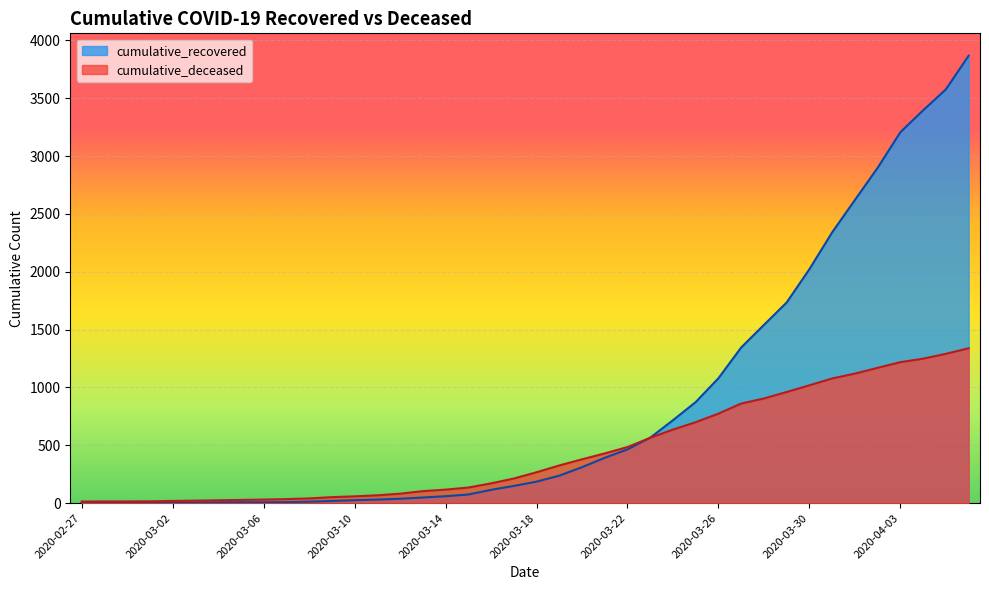

What is the label of the 30th point from the left?

2020-03-27